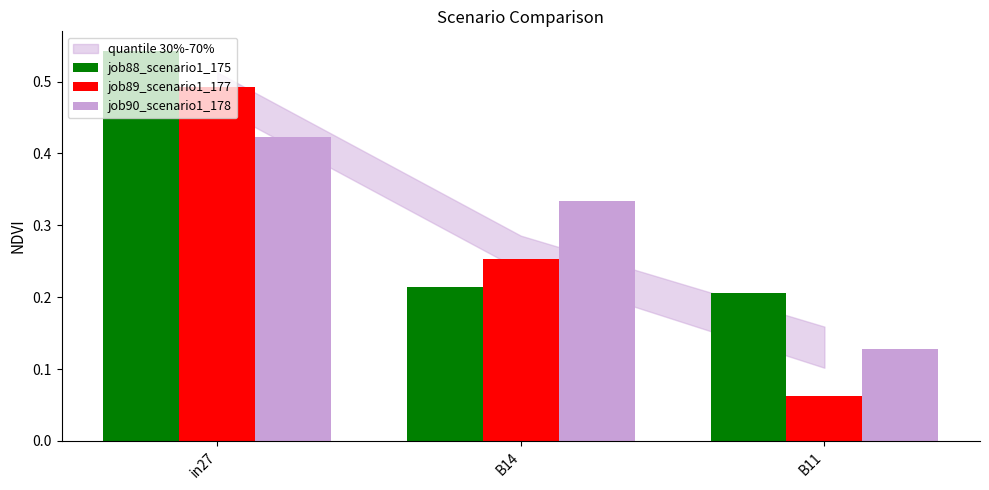

Does the chart contain stacked bars?

No